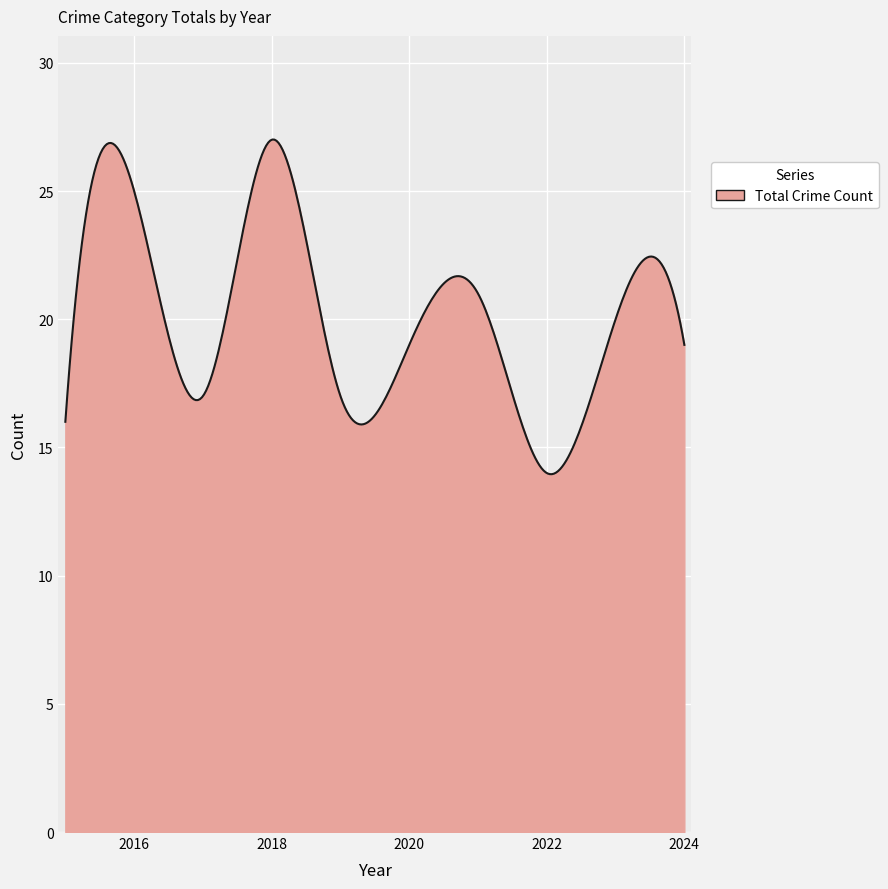

What is the smallest value displayed?

14.0